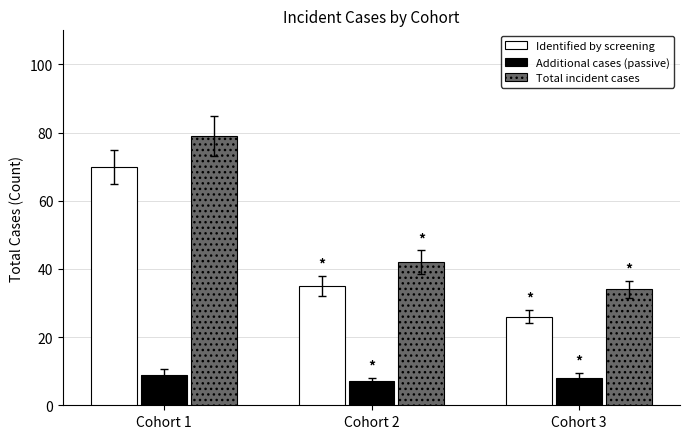

Which series has the largest total across all categories?

Total incident cases